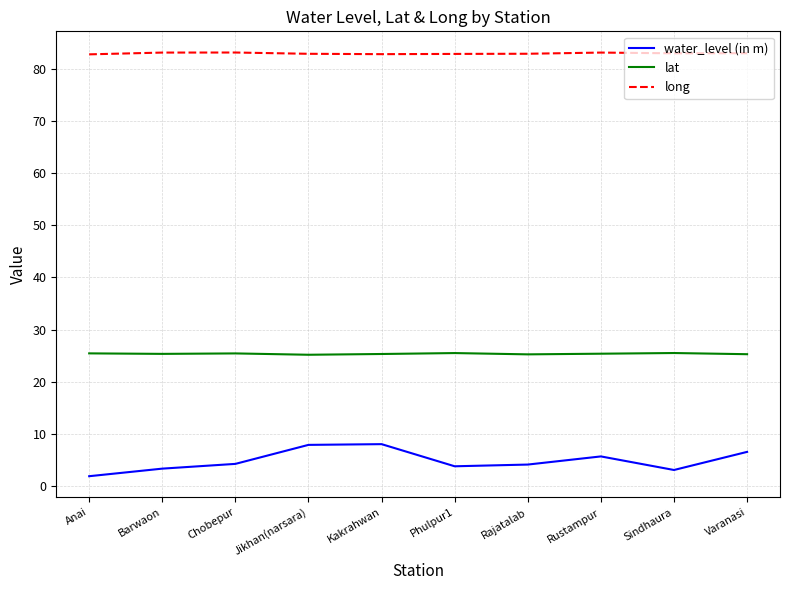

What position from the right is Sindhaura?

2